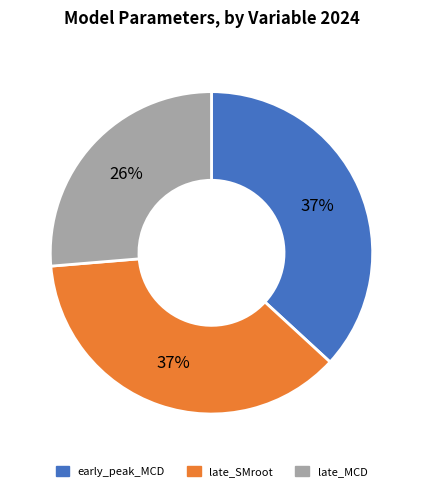

How many segments does this pie chart have?

3